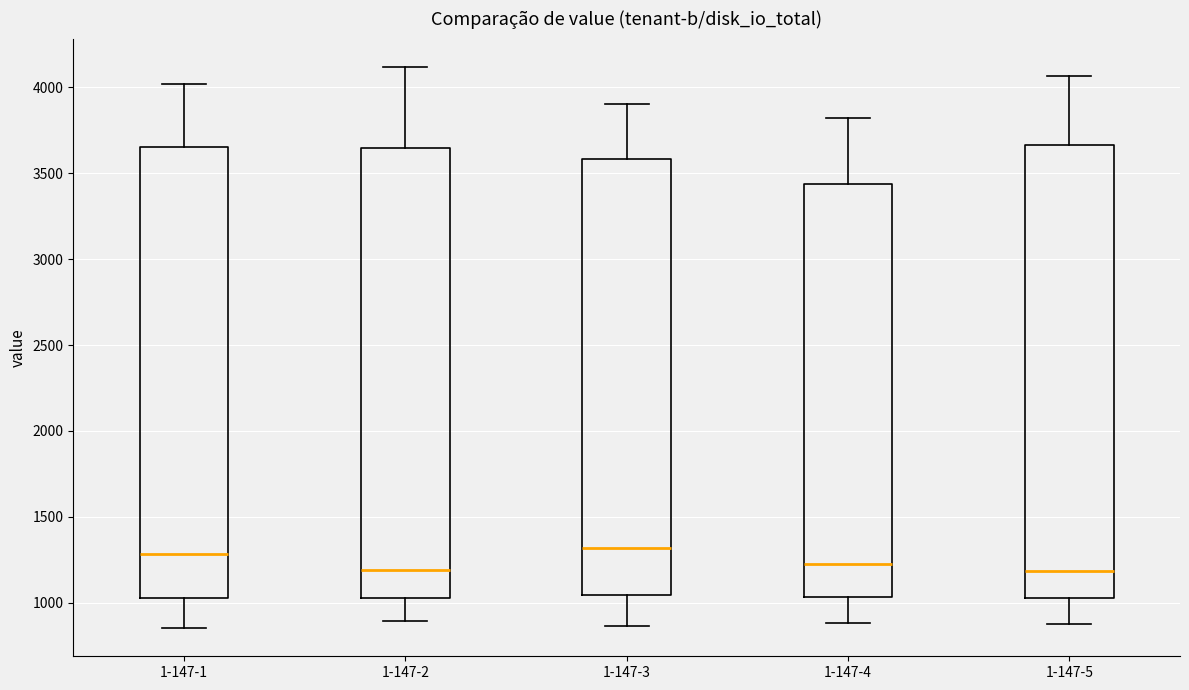

Reading left to right, transcribe this box plot: for each box, give where its median line is, the range the box spans, and where its two whiskers end, as read against the y-axis. The values are not printed on the chart, so give them approximately, as read against the axis.

1-147-1: median 1300, box 1050 to 3650, whiskers 850 to 4000
1-147-2: median 1200, box 1050 to 3650, whiskers 900 to 4100
1-147-3: median 1300, box 1050 to 3600, whiskers 850 to 3900
1-147-4: median 1200, box 1050 to 3450, whiskers 900 to 3800
1-147-5: median 1200, box 1050 to 3650, whiskers 900 to 4050